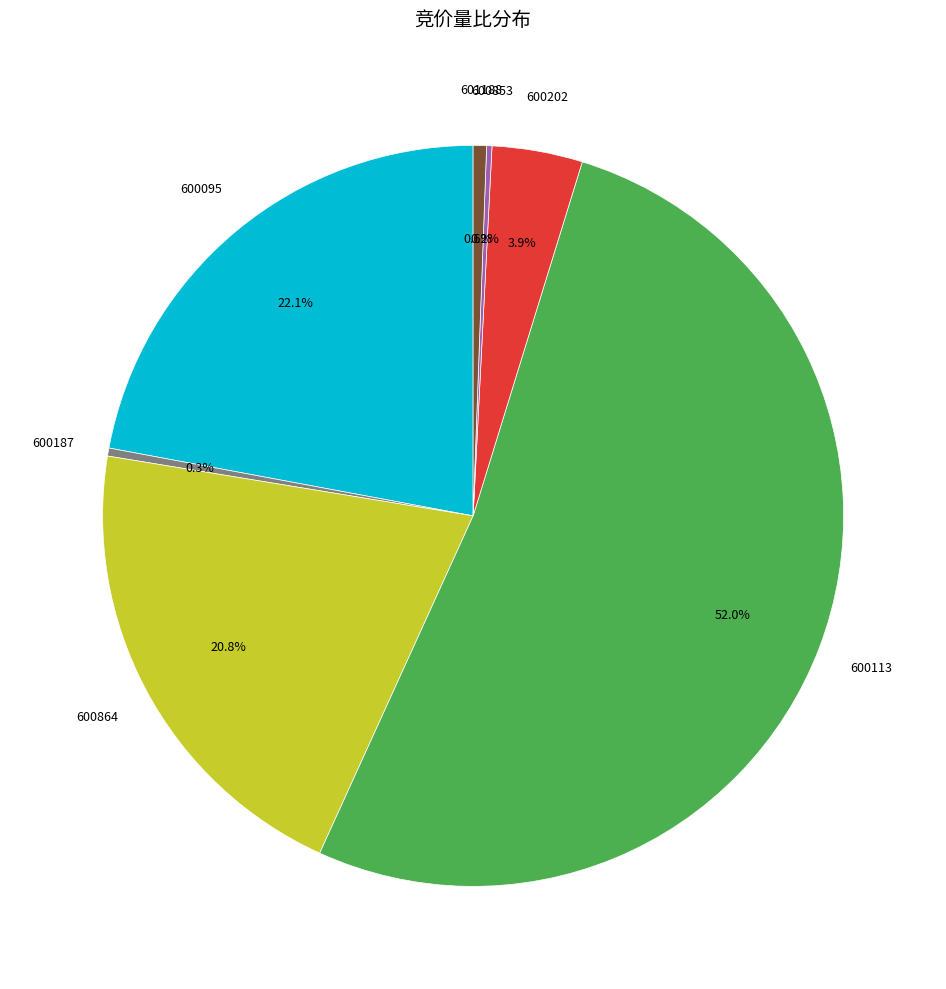

To the nearest percent, what is the difference between the largest and smallest slice percentages?

52%